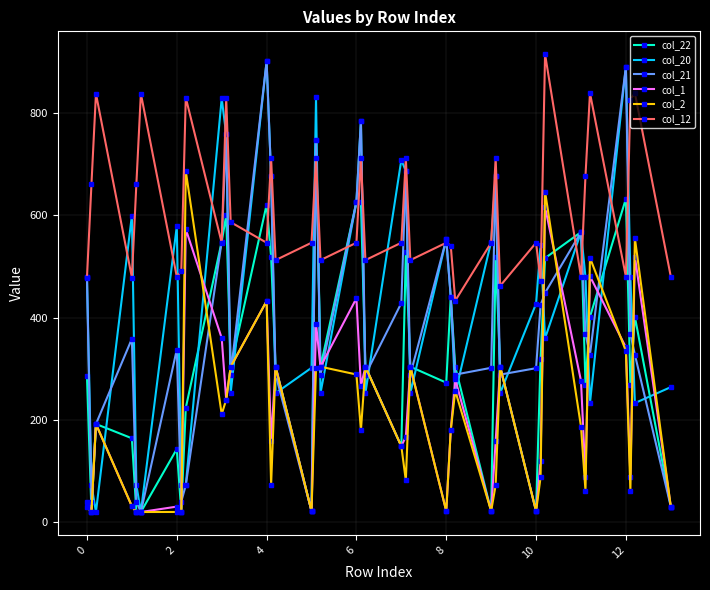

At how many categories does at least one series exceed 318?

40